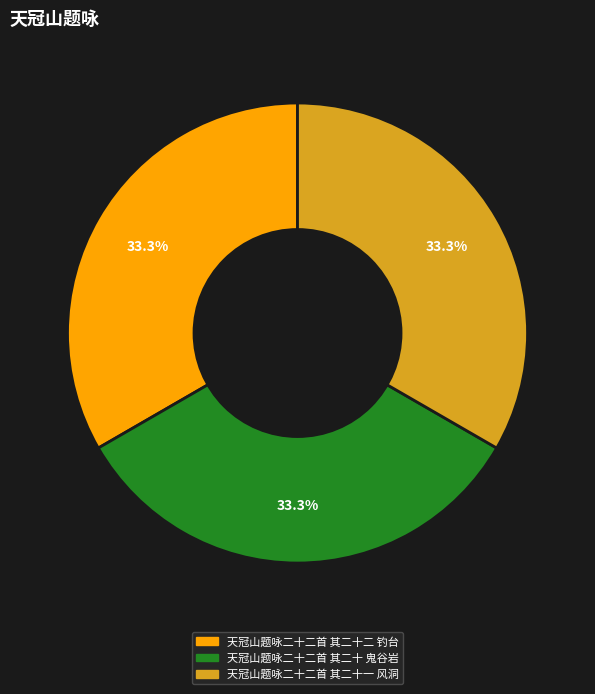

Count the number of slices in the pie.

3